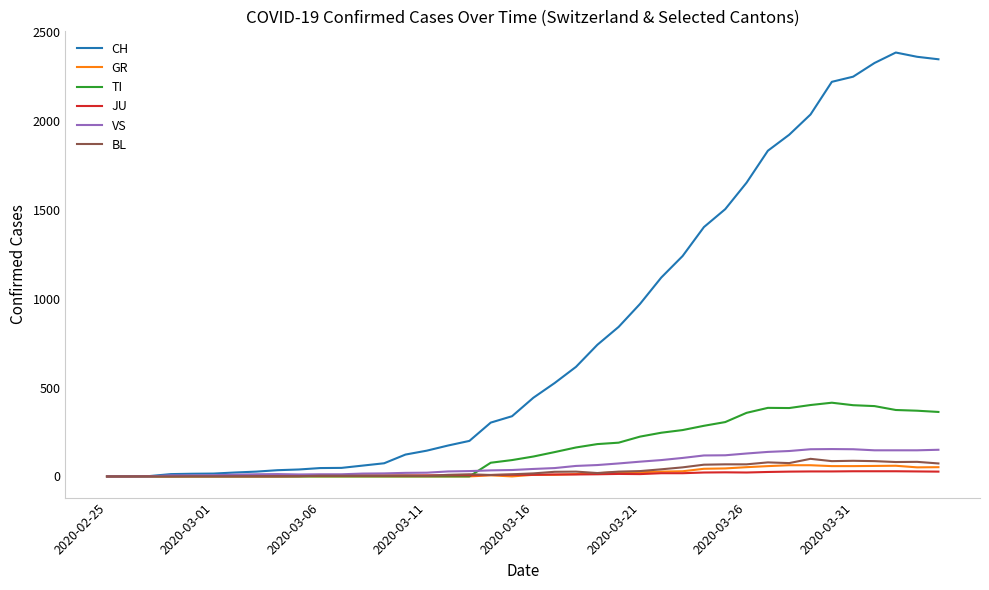

At how many categories does at least one series exceed 187?

23